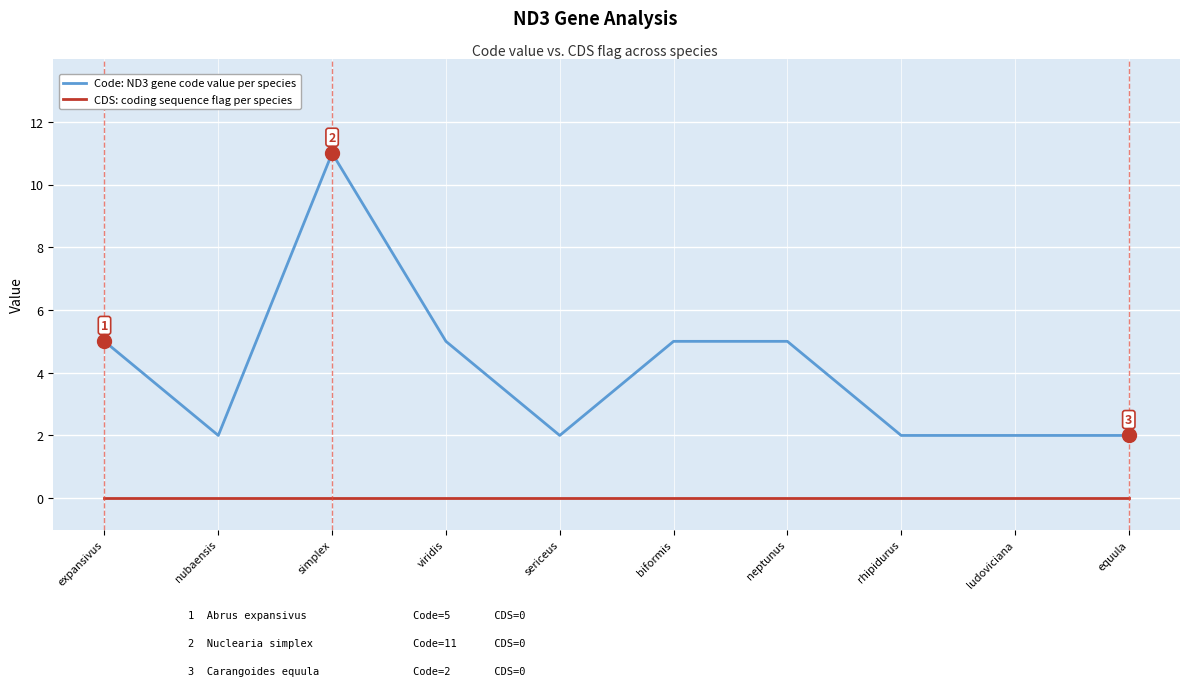

At neptunus, list the series in order from largest to smallest.

Code: ND3 gene code value per species, CDS: coding sequence flag per species